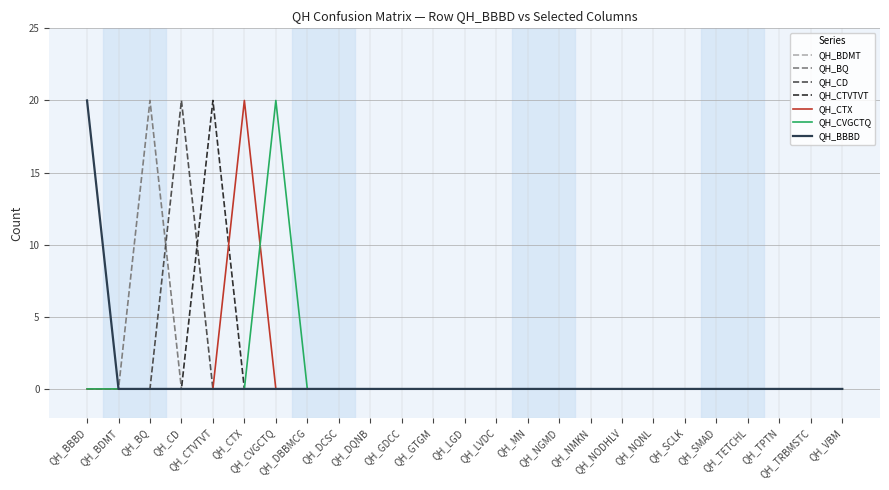

True or false: QH_BQ has more than 0 points higher than both neighbors.

True